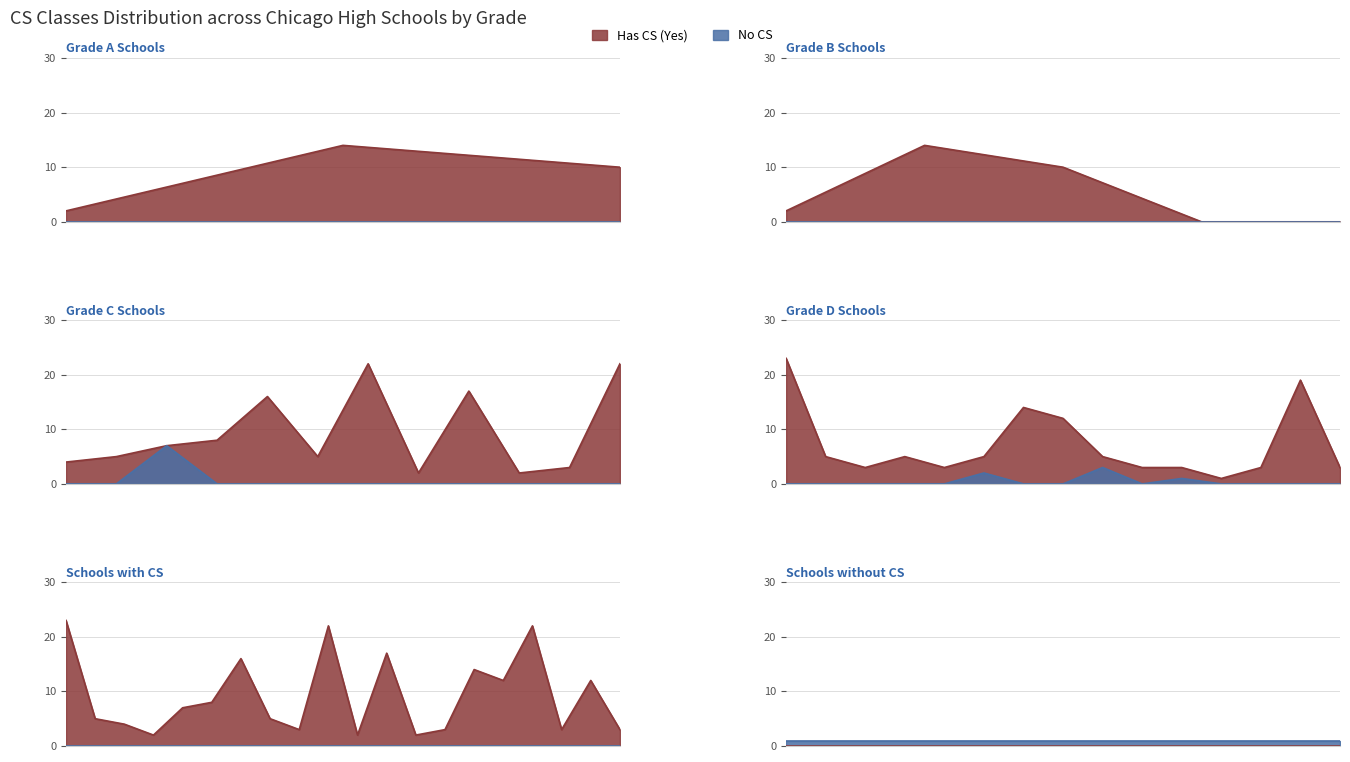

Which series changed the most between 0 and 1?

Has CS (Yes)